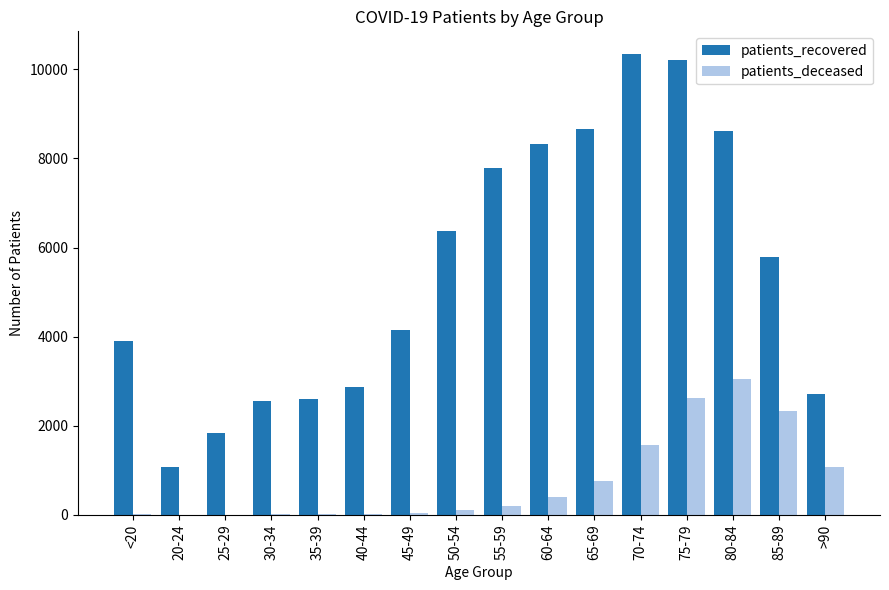

The value of patients_recovered at 55-59 is 11294. True or false?

False